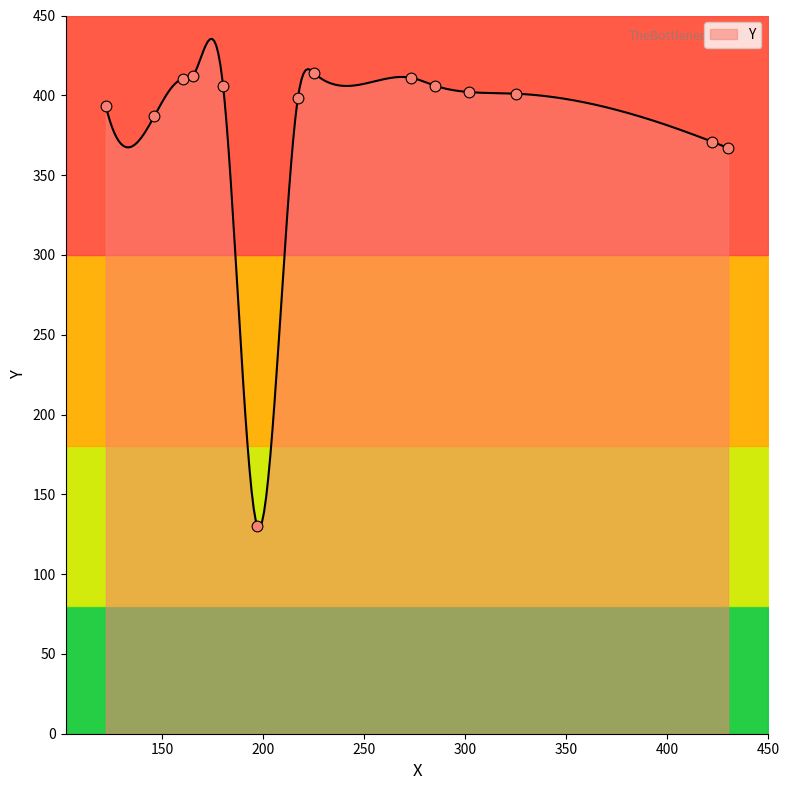

What is the ratio of the value at 285 to the value at 165?

1.0